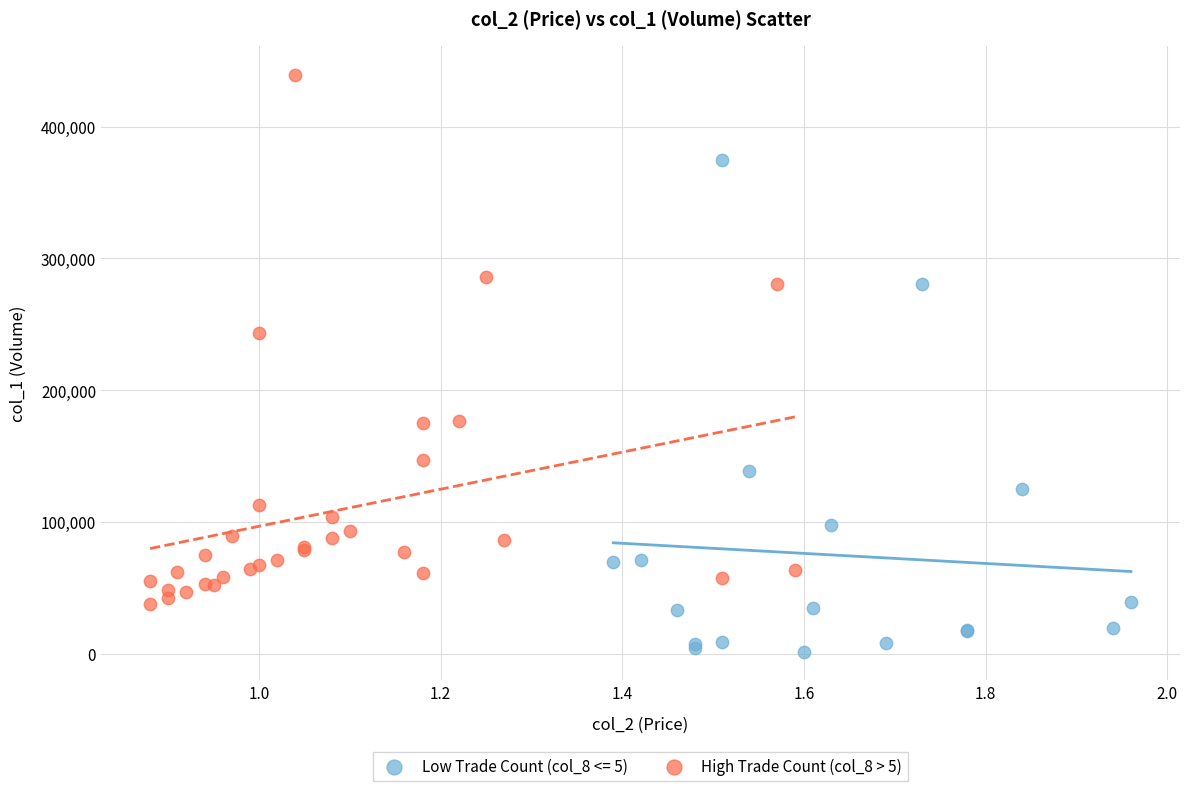

Which series contains the lowest Y value?

Low Trade Count (col_8 <= 5)